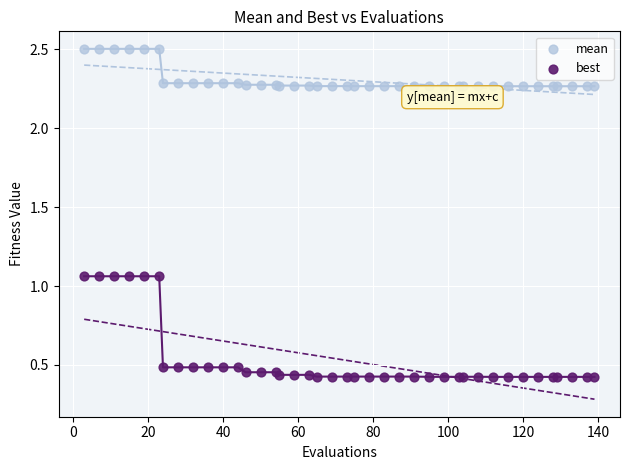

What are all the series names shown in the legend?

mean, best